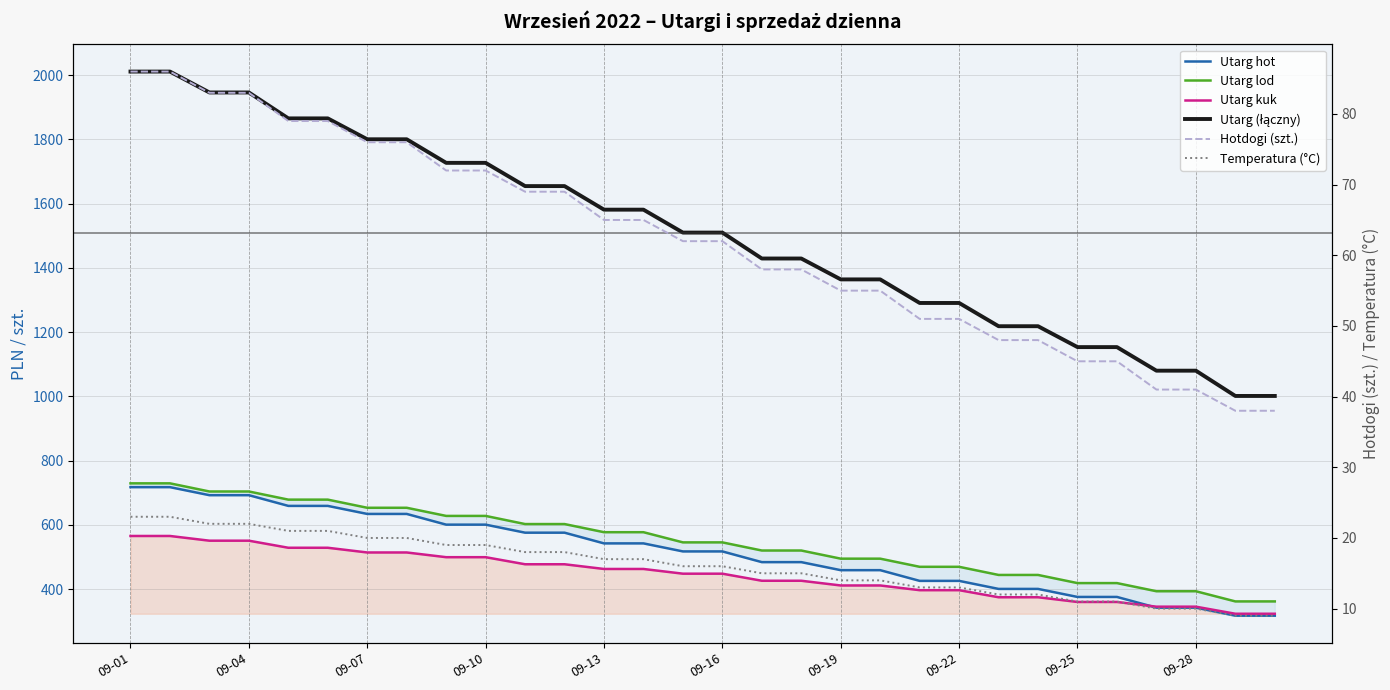

True or false: Hotdogi (szt.) and Utarg lod cross at least once.

False